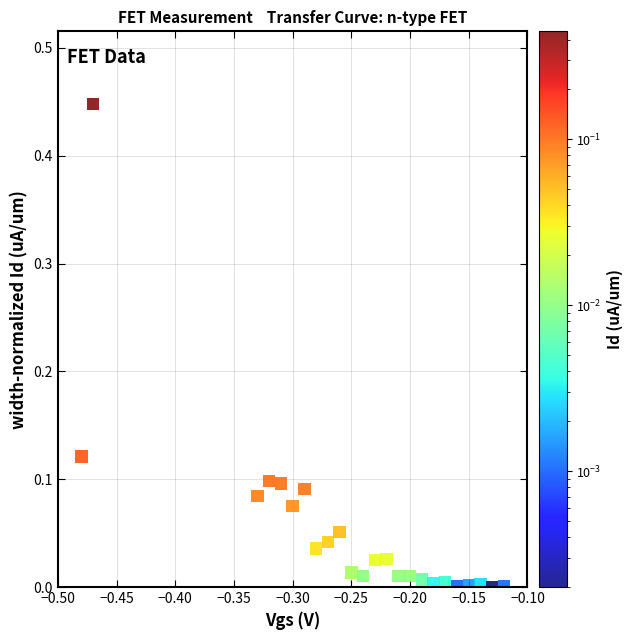

How many data points are displayed?

24